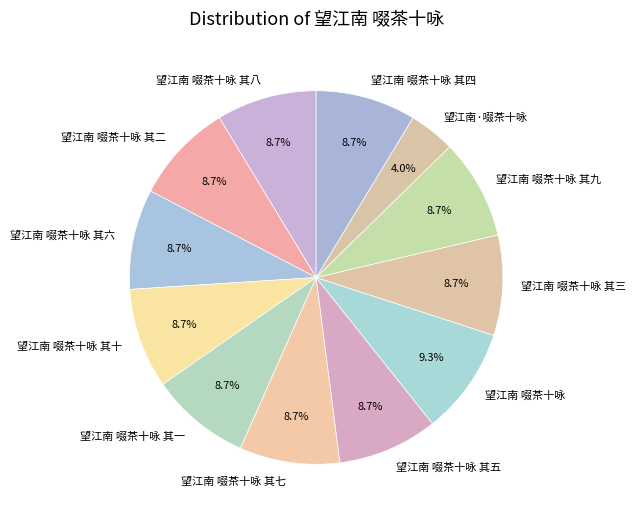

Do 望江南 啜茶十咏 其七 and 望江南 啜茶十咏 其十 together represent more than half of the pie?

No